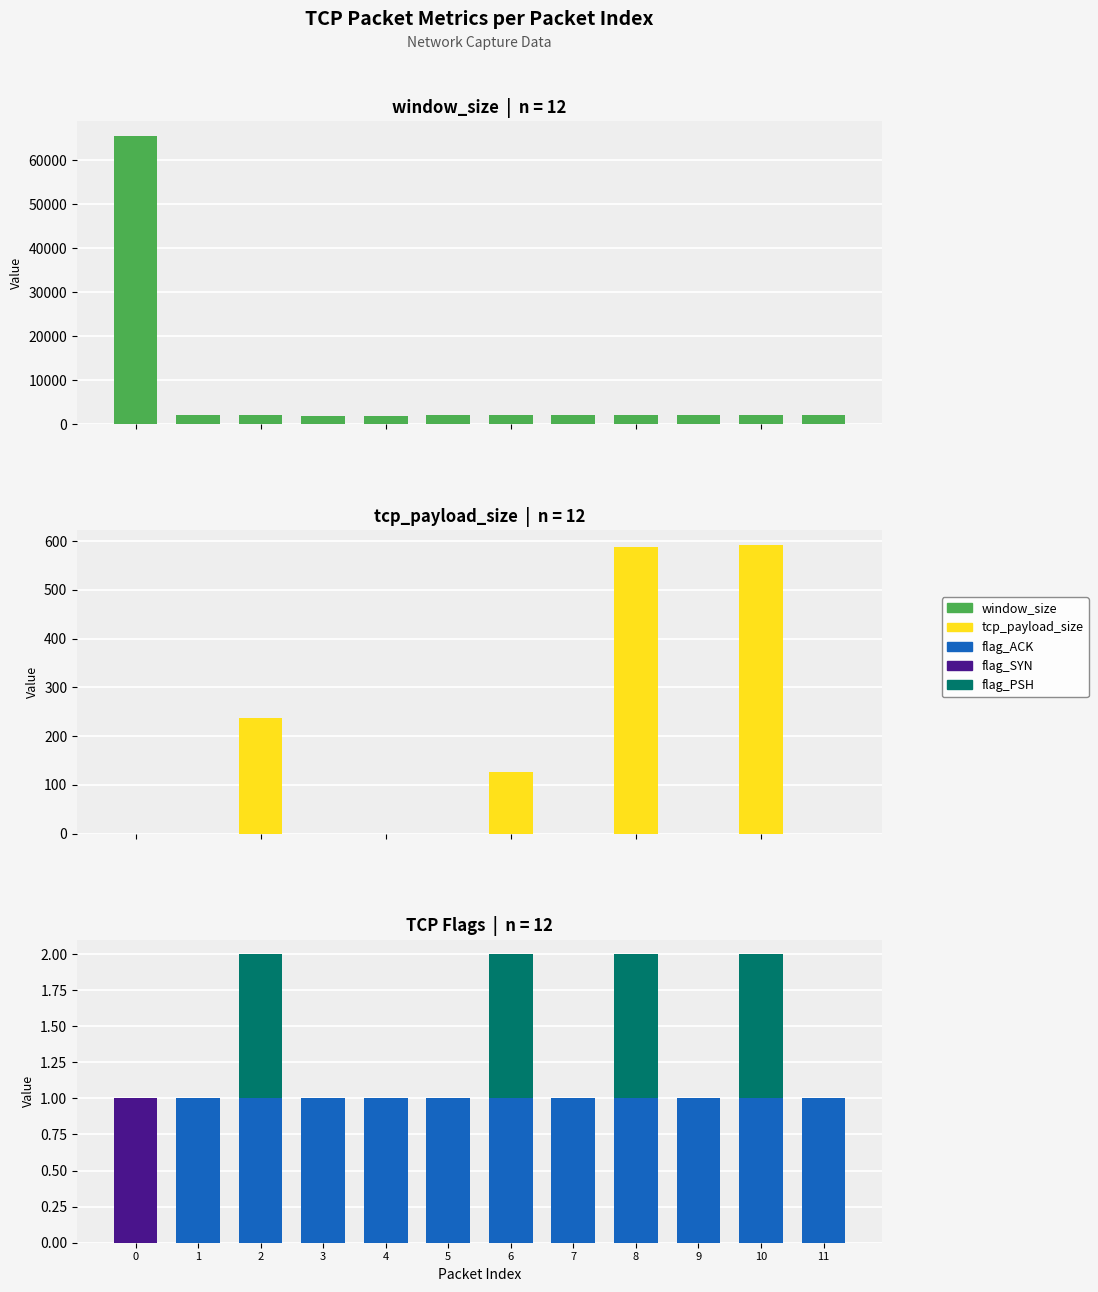

Reading left to right, extract all data points from this chart.

window_size: 0=65535	1=2058	2=2058	3=2013	4=1994	5=2048	6=2048	7=2047	8=2048	9=2038	10=2048	11=2039
tcp_payload_size: 0=0	1=0	2=238	3=0	4=0	5=0	6=126	7=0	8=587	9=0	10=592	11=0
flag_ACK: 0=0	1=1	2=1	3=1	4=1	5=1	6=1	7=1	8=1	9=1	10=1	11=1
flag_SYN: 0=1	1=0	2=0	3=0	4=0	5=0	6=0	7=0	8=0	9=0	10=0	11=0
flag_PSH: 0=0	1=0	2=1	3=0	4=0	5=0	6=1	7=0	8=1	9=0	10=1	11=0